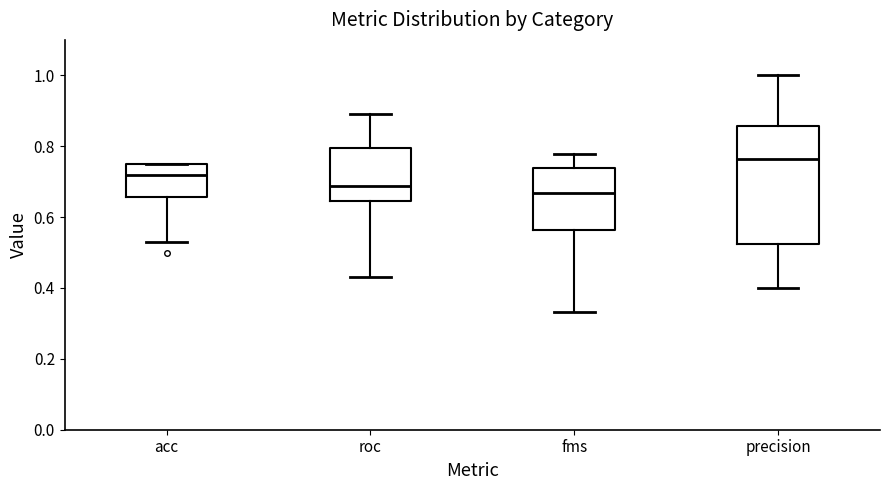

Which box is the tallest, from its lower edge to its upper edge?

precision